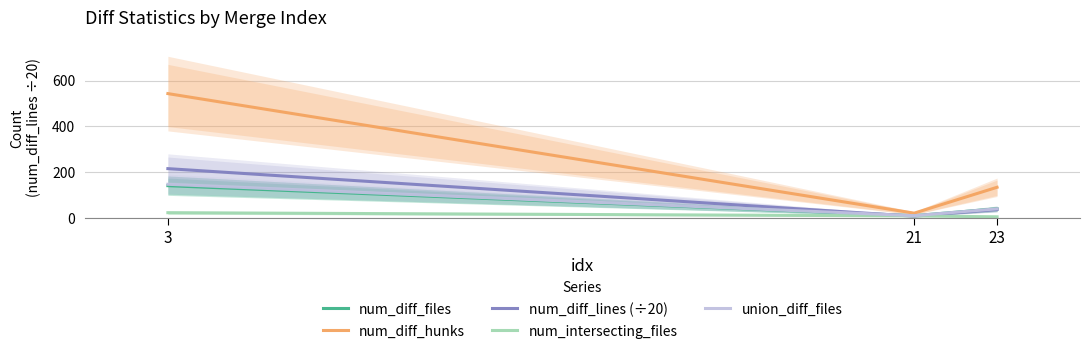

Reading left to right, extract all data points from this chart.

num_diff_files: 141.0	10.0	40.0
num_diff_hunks: 543.0	21.0	134.0
num_diff_lines (÷20): 215.3	7.6	37.0
num_intersecting_files: 23.0	9.0	5.0
union_diff_files: 147.0	10.0	40.0